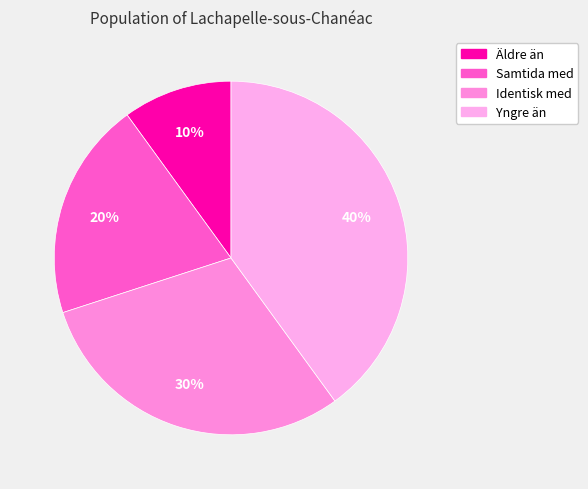

What is the smallest slice in the pie chart?

Äldre än